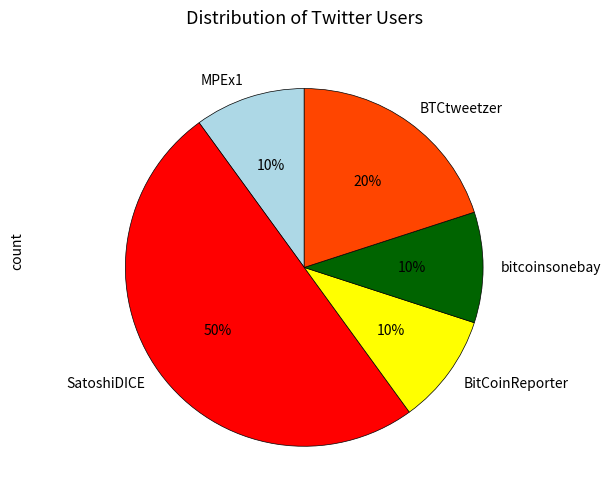

To the nearest percent, what is the average slice percentage?

20%